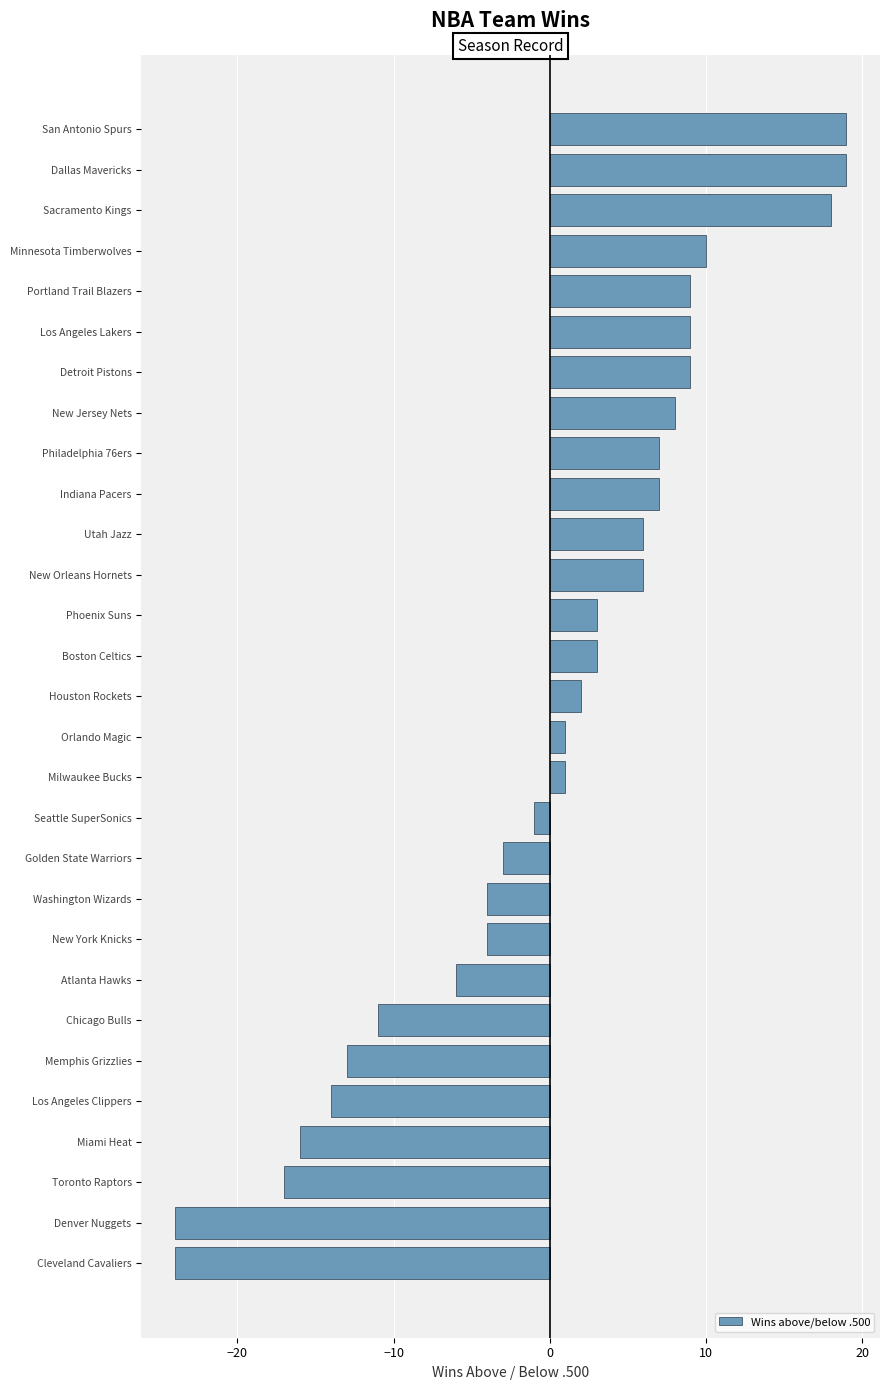

The value at Memphis Grizzlies is -8. True or false?

False